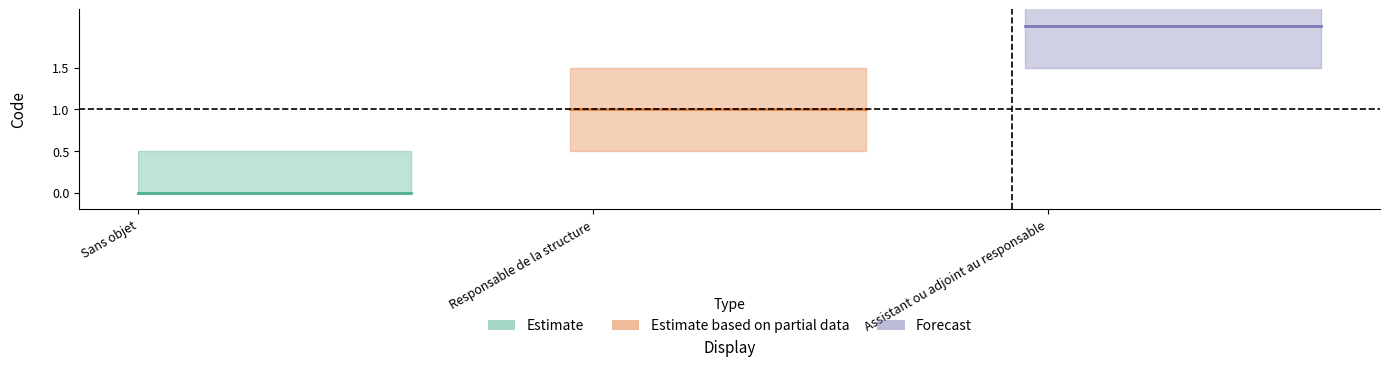

What is the sum of the values at Sans objet and Responsable de la structure?

1